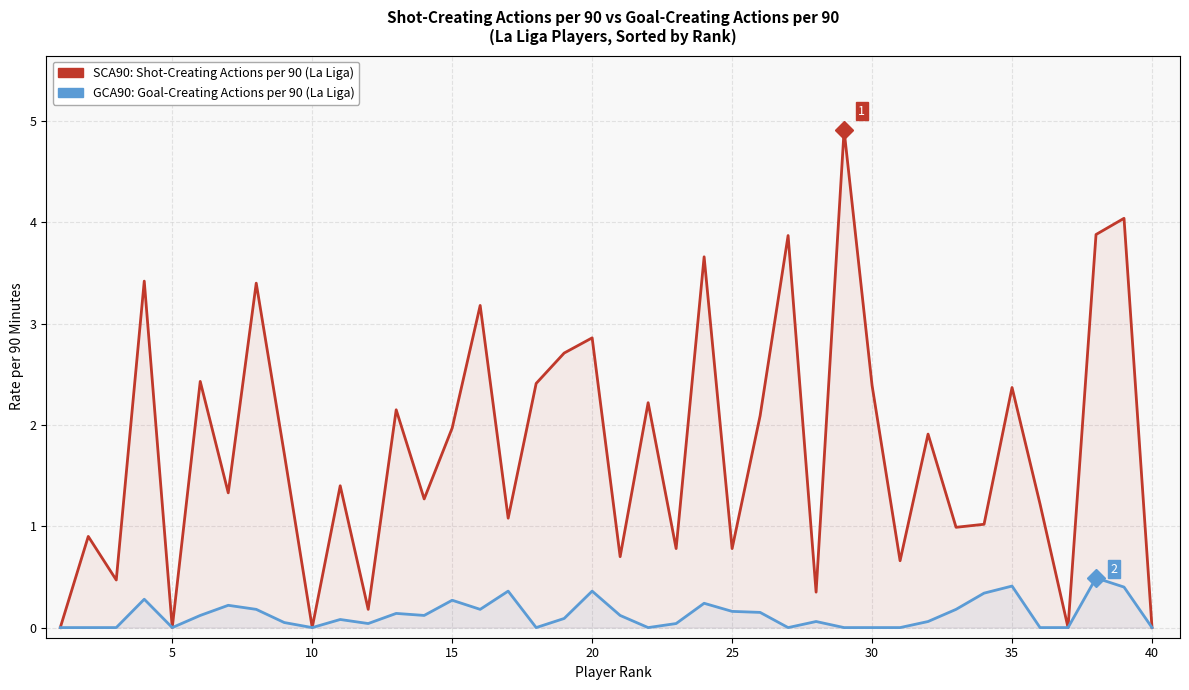

True or false: GCA90 and SCA90 cross at least once.

False